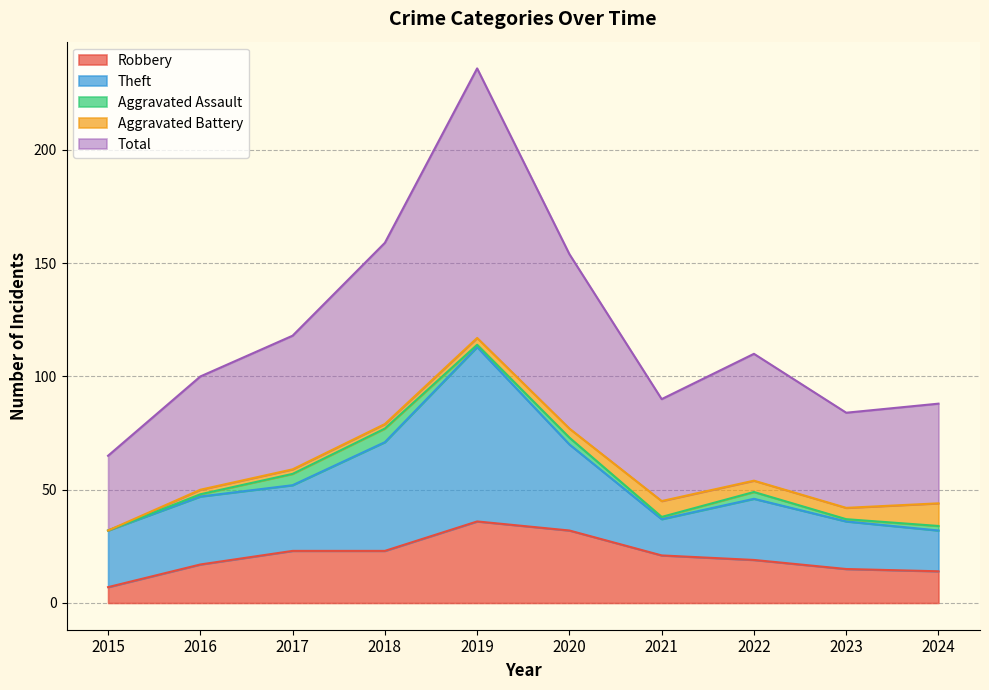

Which label corresponds to the smallest value in the chart?

2015